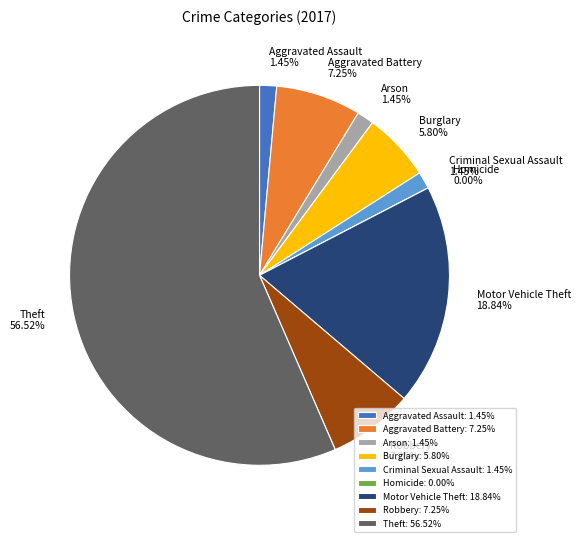

Does Theft account for over 50% of the chart?

Yes